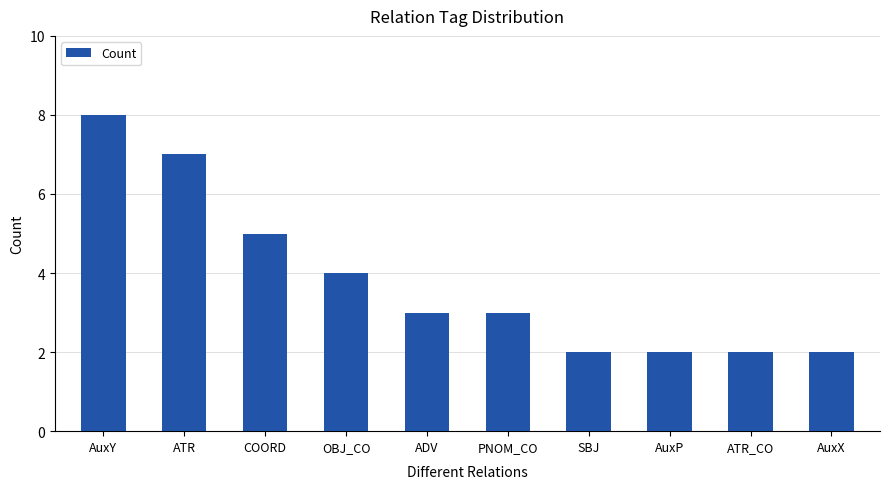

What is the ratio of the value at AuxY to the value at ATR?

1.1